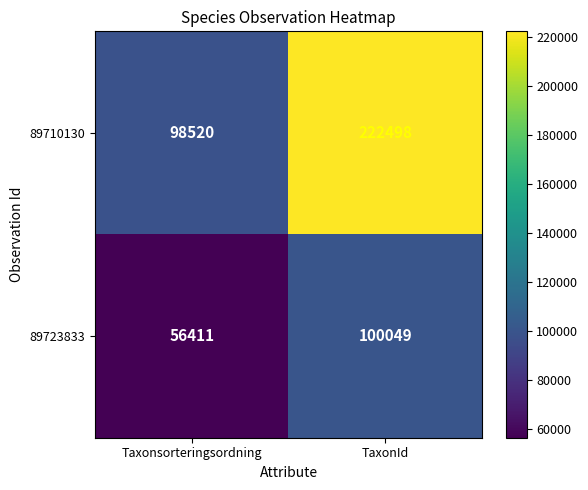

What value does the 89723833 series have at Taxonsorteringsordning, to the nearest 10?

56410